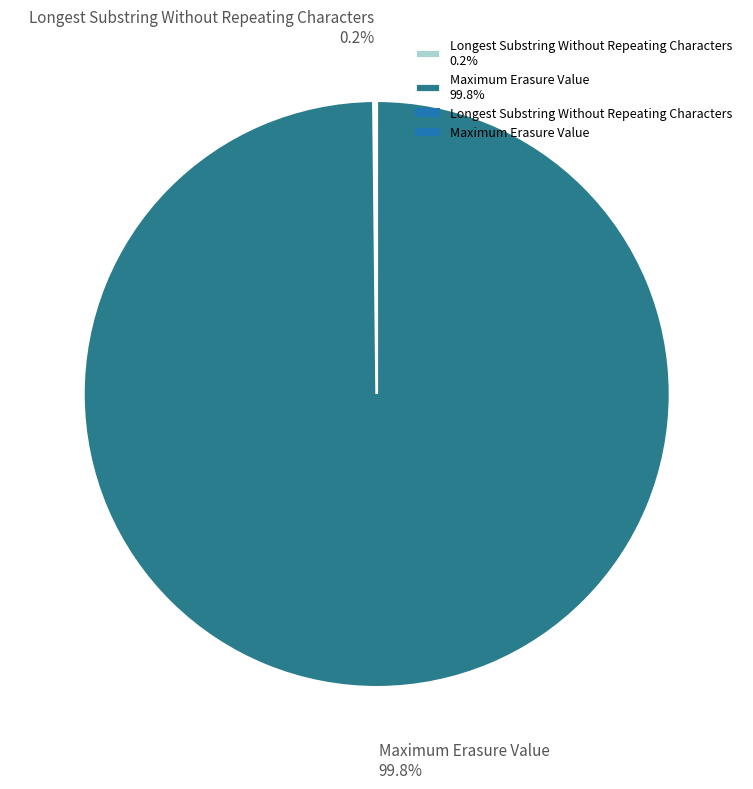

How much of the chart is everything except Maximum Erasure Value 99.8%?

0.2%